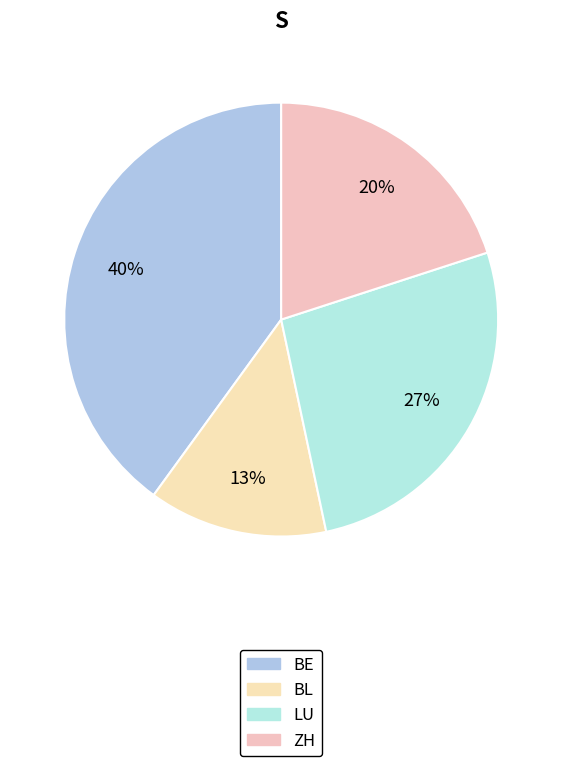

To the nearest percent, what portion does LU represent?

27%